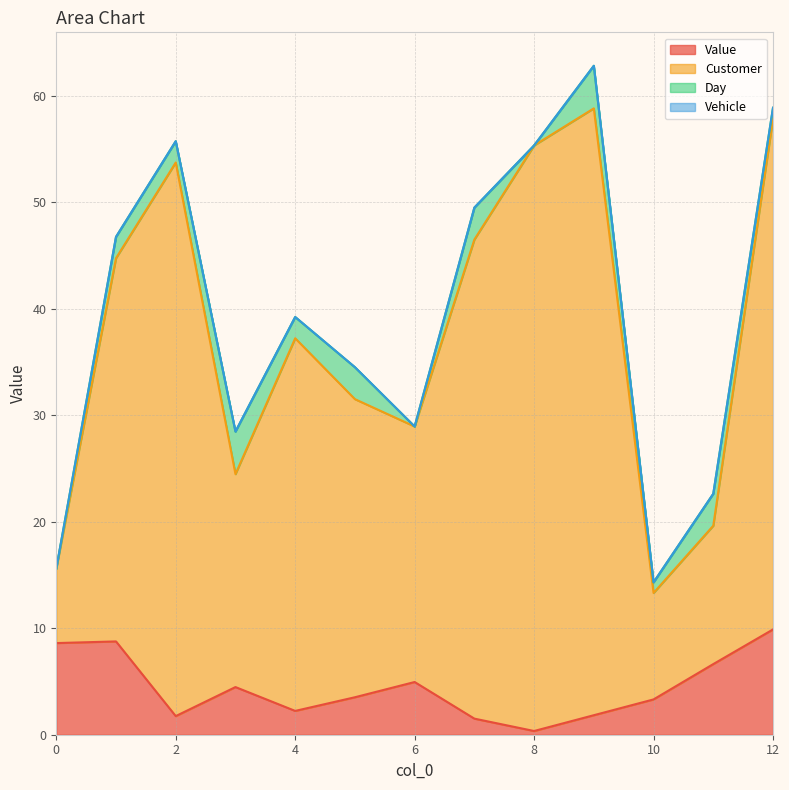

Is the value of Value at 10 greater than the value of Customer at 7?

No